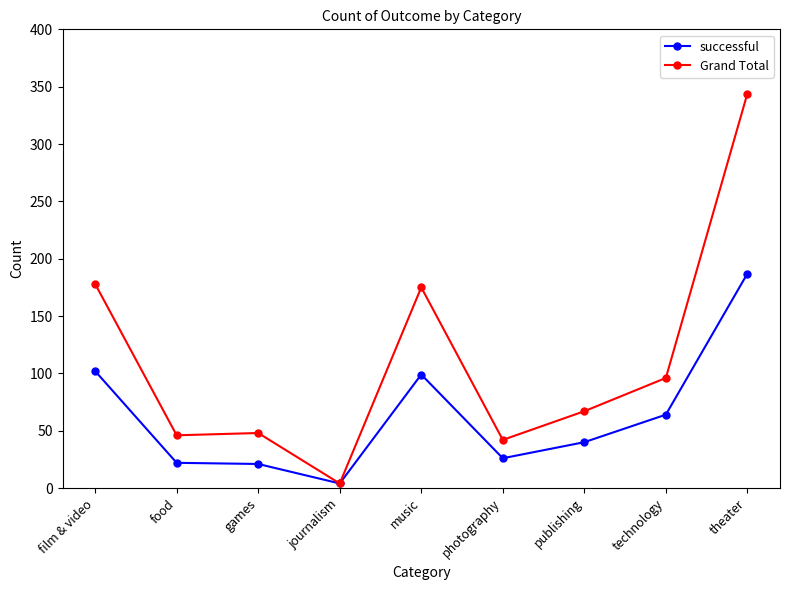

Is it true that Grand Total equals 344 at theater?

True